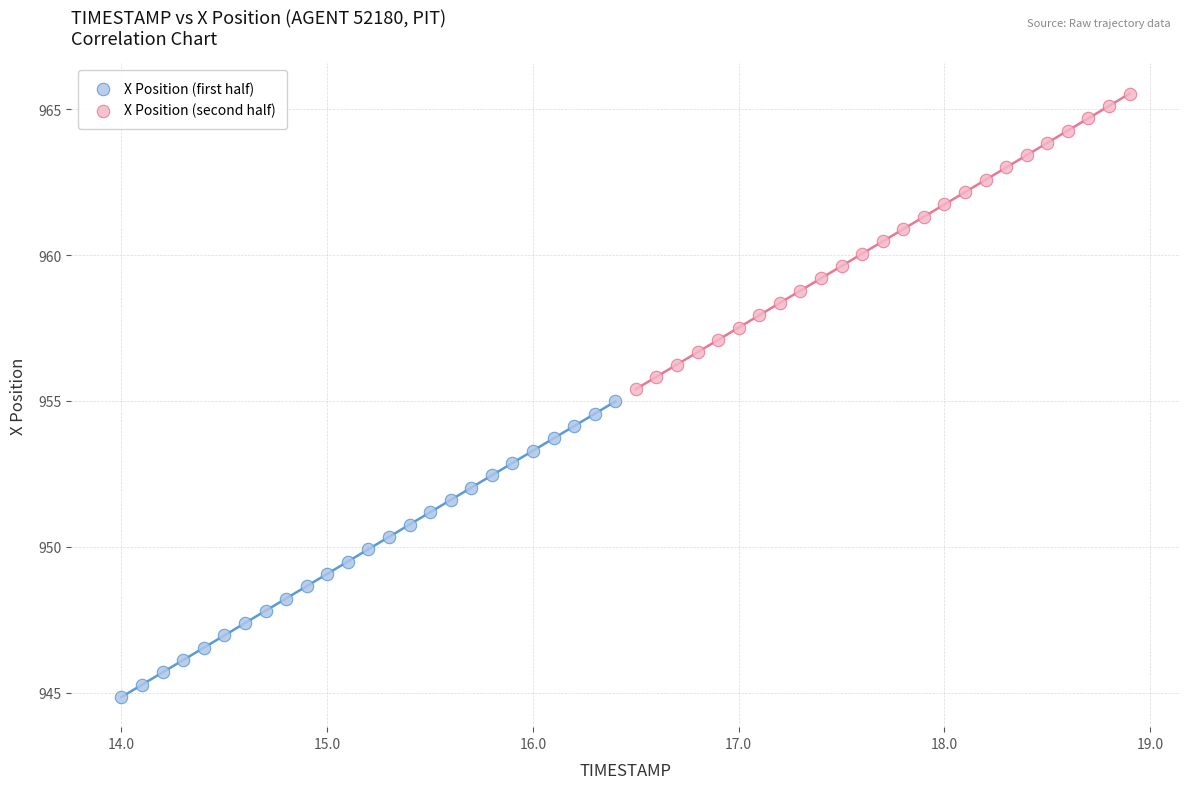

Which series contains the highest Y value?

X Position (second half)